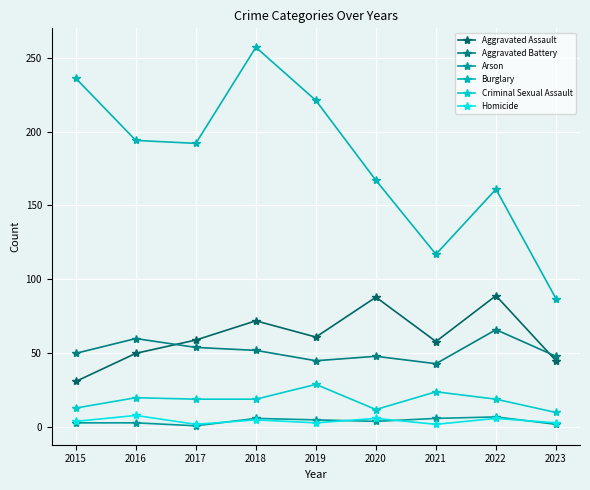

At which label does Homicide first exceed 4?

2016